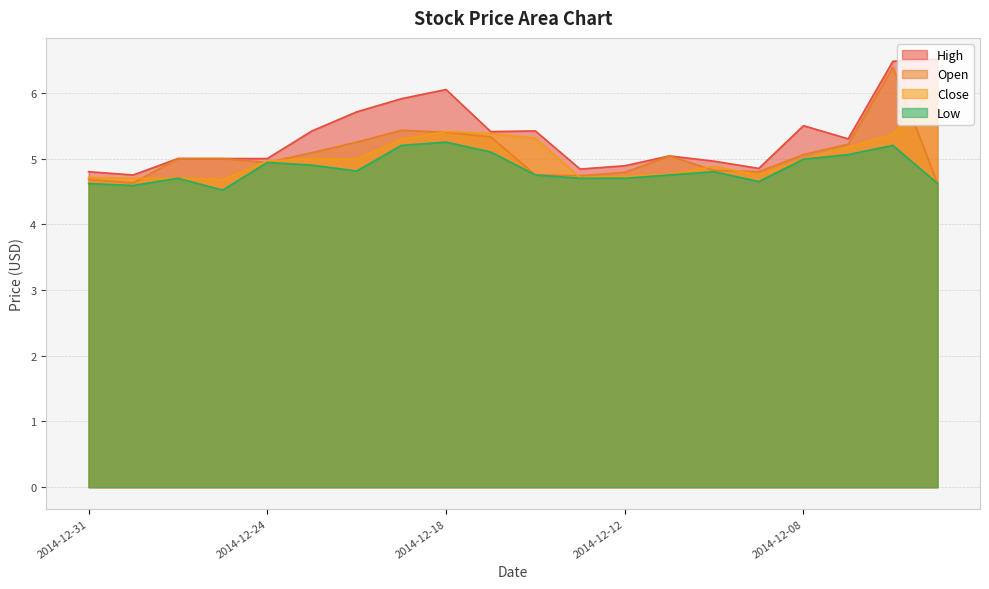

True or false: Low and High intersect in this chart.

False